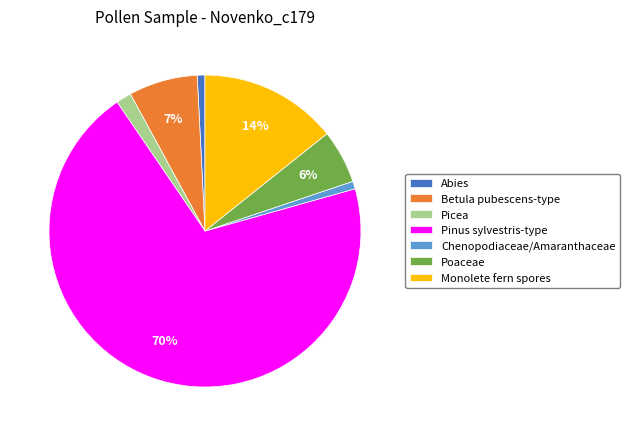

What percentage is the Betula pubescens-type slice, to the nearest percent?

7%